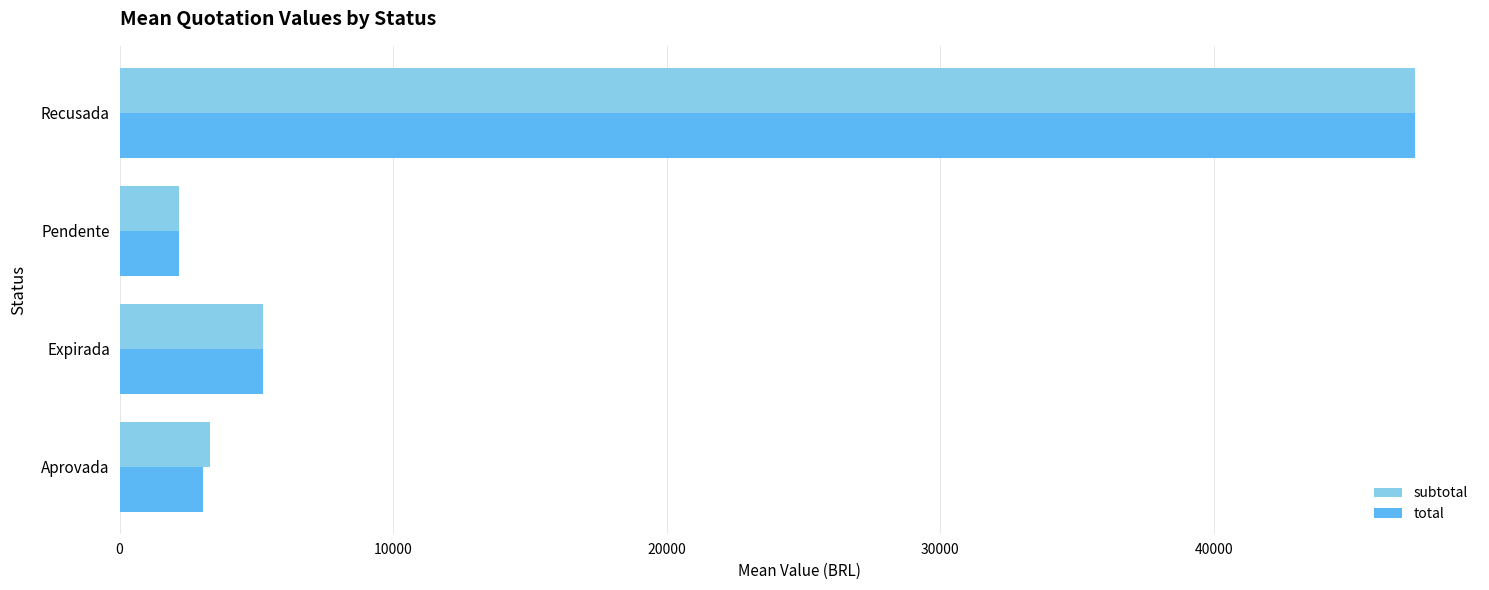

List the labels in order of subtotal value, smallest first.

Pendente, Aprovada, Expirada, Recusada